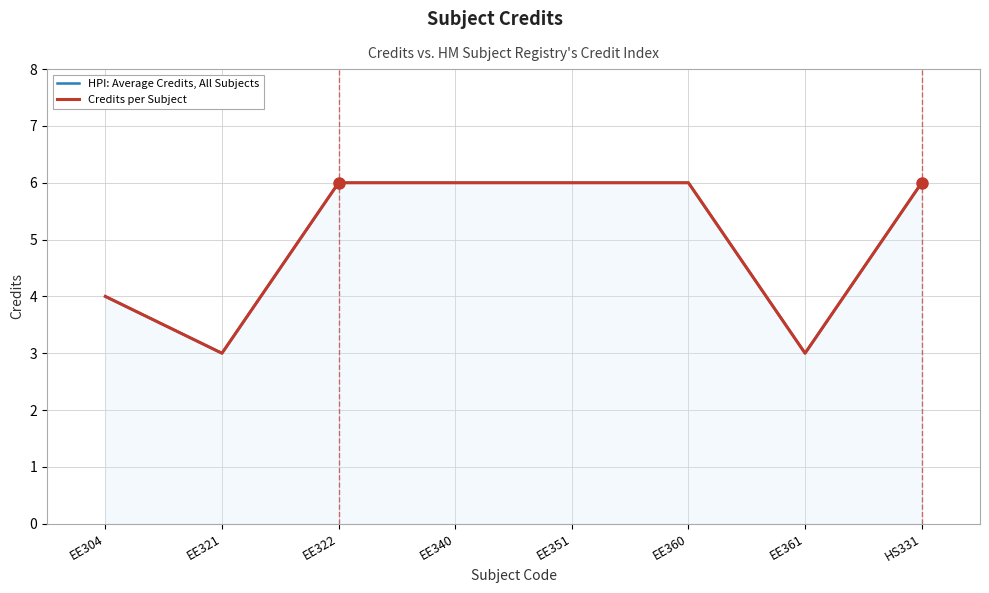

True or false: HPI: Average Credits, All Subjects and Credits per Subject intersect in this chart.

False